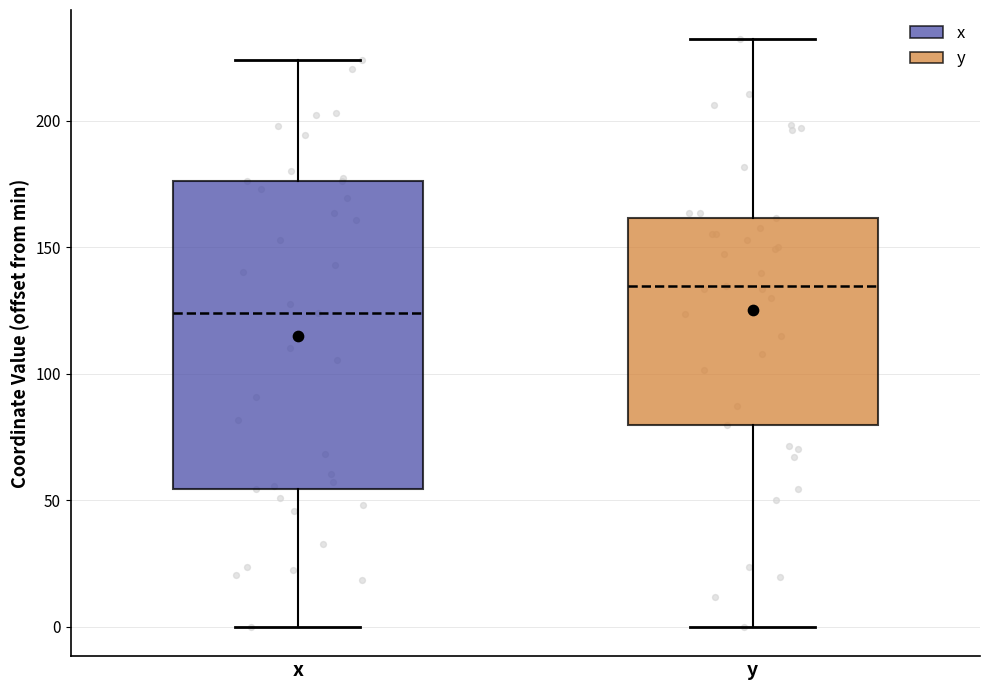

Which box has the highest median line?

y